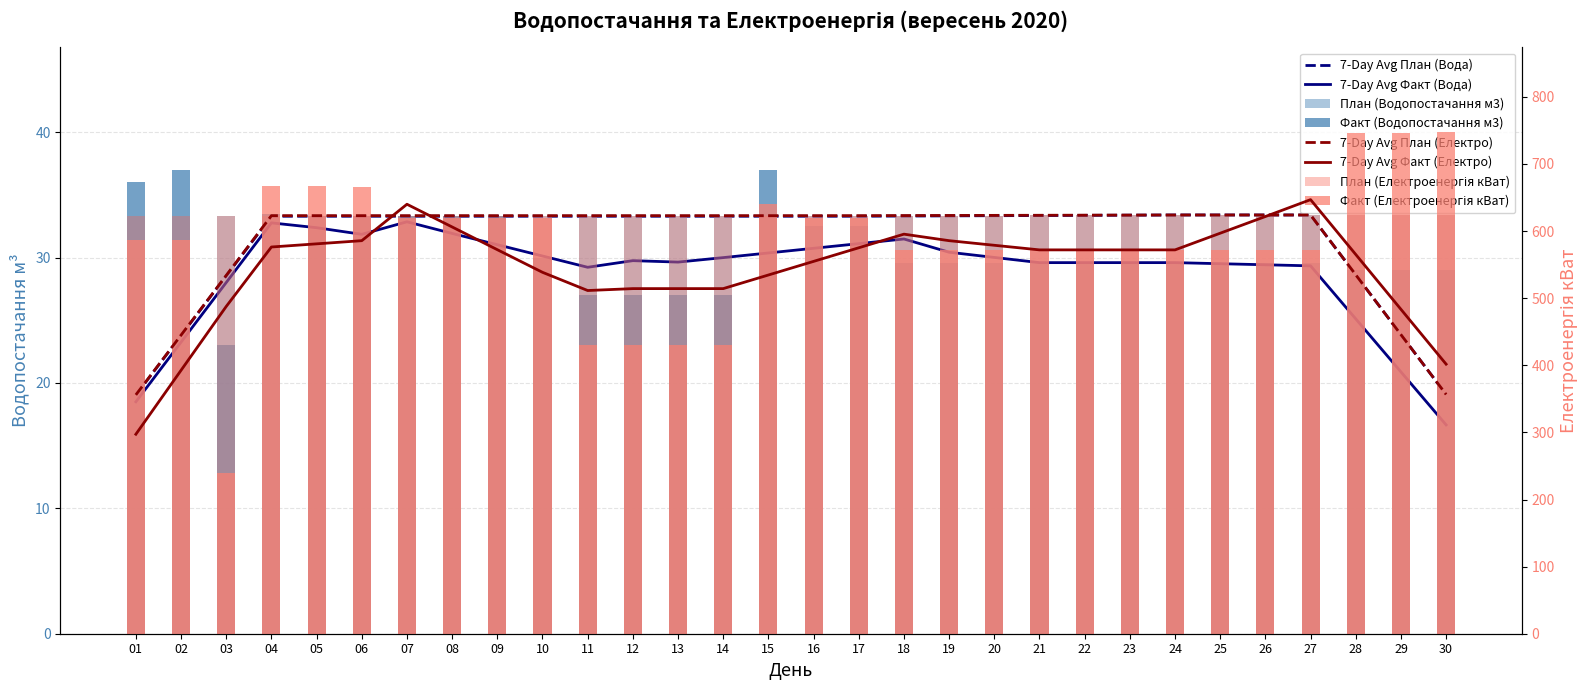

The Факт (Електроенергія кВат) series shows 845.7 at 26. True or false?

False